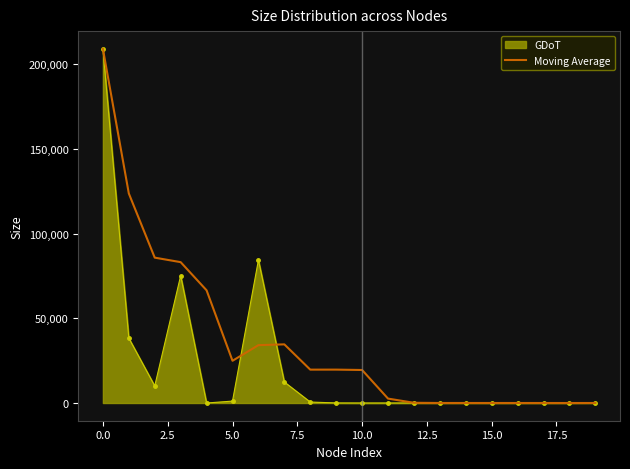

Rank the series by their average value, from lowest to highest.

GDoT, Moving Average